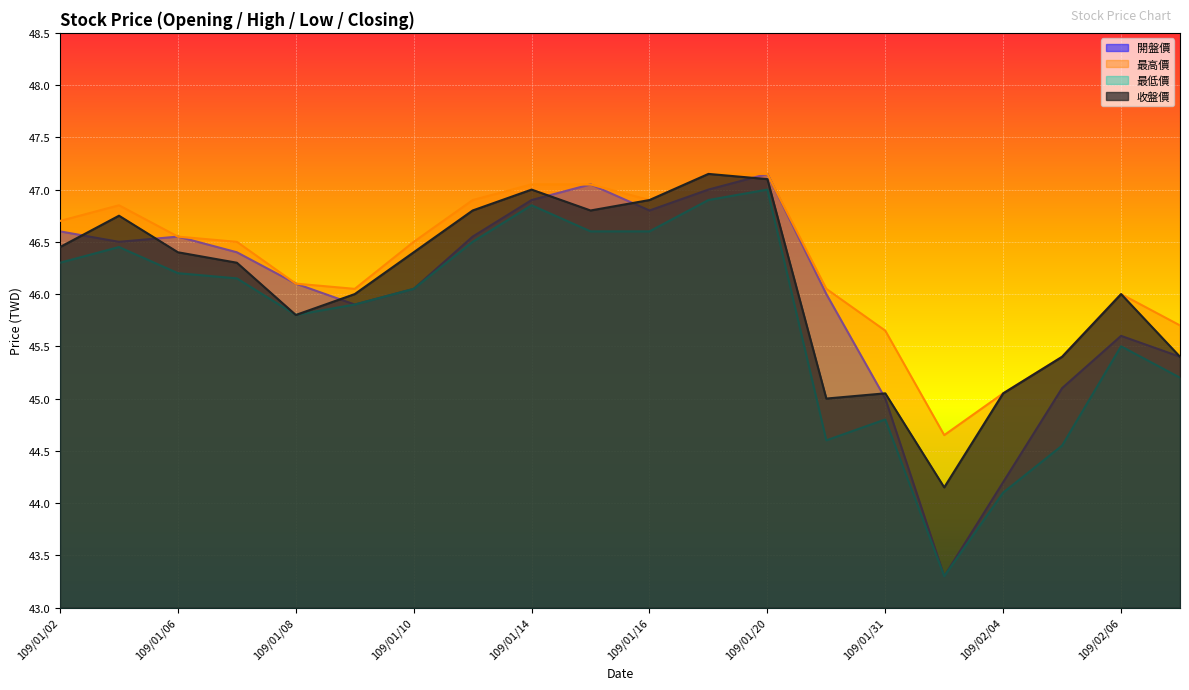

Reading left to right, what are all the values shown in this chart?

開盤價: 109/01/02=46.6	109/01/03=46.5	109/01/06=46.5	109/01/07=46.4	109/01/08=46.1	109/01/09=45.9	109/01/10=46.0	109/01/13=46.5	109/01/14=46.9	109/01/15=47.0	109/01/16=46.8	109/01/17=47.0	109/01/20=47.1	109/01/30=46.0	109/01/31=45.0	109/02/03=43.3	109/02/04=44.2	109/02/05=45.1	109/02/06=45.6	109/02/07=45.4
最高價: 109/01/02=46.7	109/01/03=46.9	109/01/06=46.5	109/01/07=46.5	109/01/08=46.1	109/01/09=46.0	109/01/10=46.5	109/01/13=46.9	109/01/14=47.0	109/01/15=47.0	109/01/16=46.9	109/01/17=47.1	109/01/20=47.1	109/01/30=46.0	109/01/31=45.6	109/02/03=44.6	109/02/04=45.0	109/02/05=45.4	109/02/06=46.0	109/02/07=45.7
最低價: 109/01/02=46.3	109/01/03=46.5	109/01/06=46.2	109/01/07=46.1	109/01/08=45.8	109/01/09=45.9	109/01/10=46.0	109/01/13=46.5	109/01/14=46.9	109/01/15=46.6	109/01/16=46.6	109/01/17=46.9	109/01/20=47.0	109/01/30=44.6	109/01/31=44.8	109/02/03=43.3	109/02/04=44.1	109/02/05=44.5	109/02/06=45.5	109/02/07=45.2
收盤價: 109/01/02=46.5	109/01/03=46.8	109/01/06=46.4	109/01/07=46.3	109/01/08=45.8	109/01/09=46.0	109/01/10=46.4	109/01/13=46.8	109/01/14=47.0	109/01/15=46.8	109/01/16=46.9	109/01/17=47.1	109/01/20=47.1	109/01/30=45.0	109/01/31=45.0	109/02/03=44.1	109/02/04=45.0	109/02/05=45.4	109/02/06=46.0	109/02/07=45.4